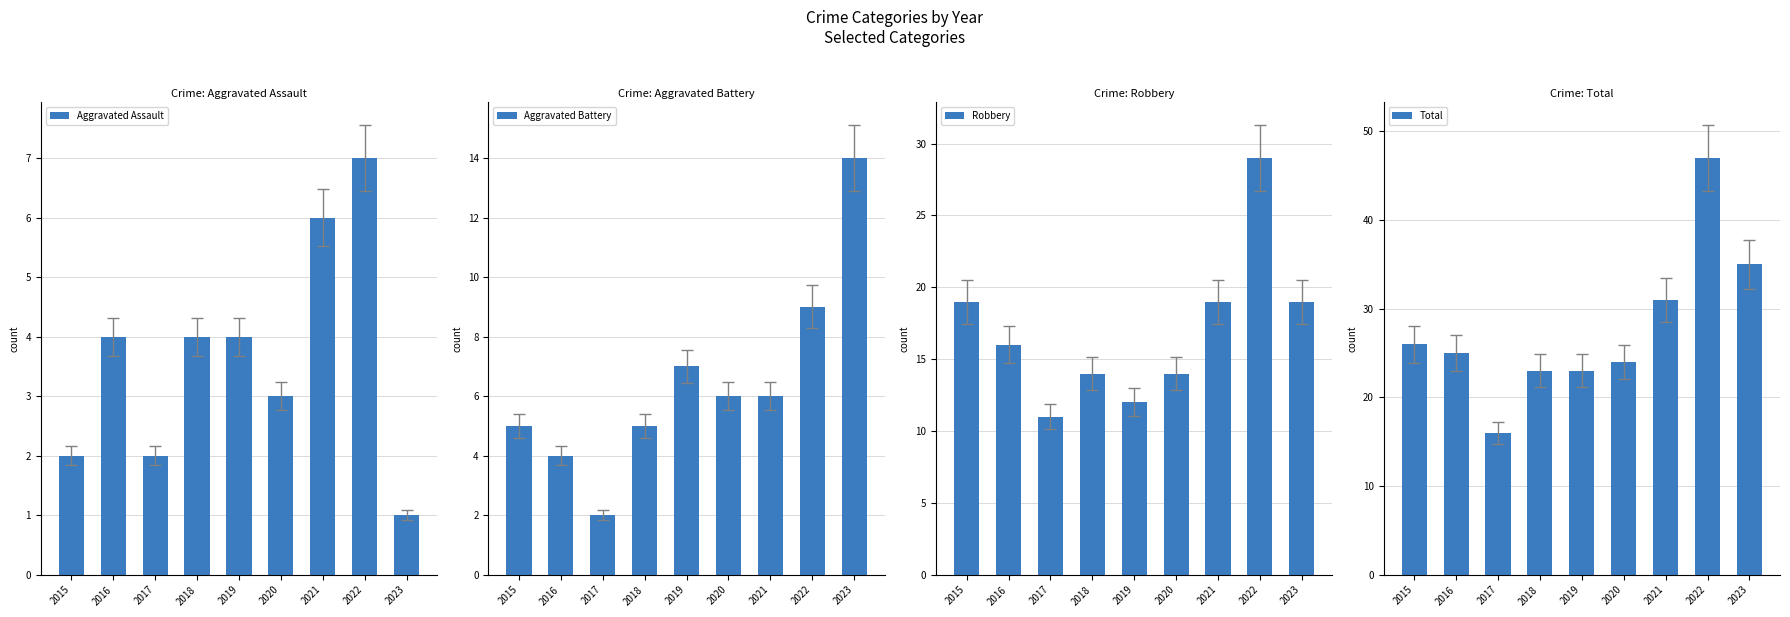

What are all the series names shown in the legend?

Aggravated Assault, Aggravated Battery, Robbery, Total